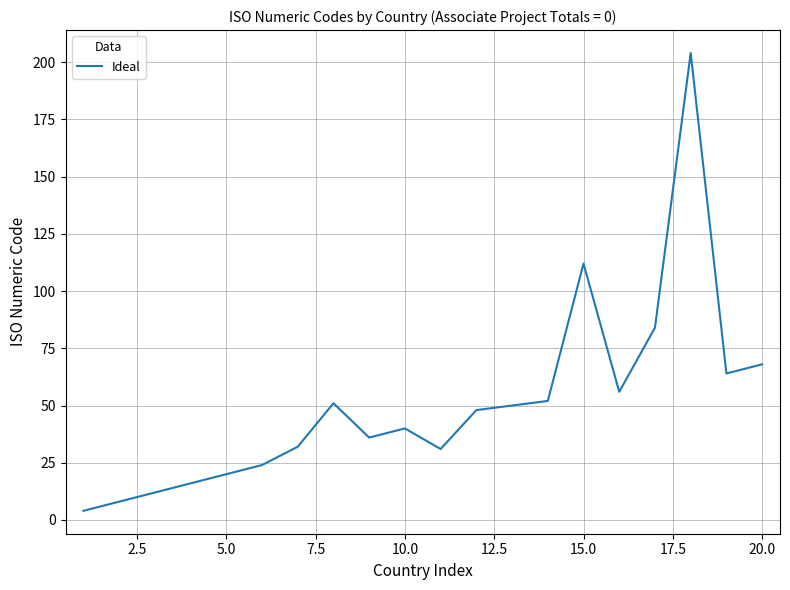

What is the greatest value displayed?

204